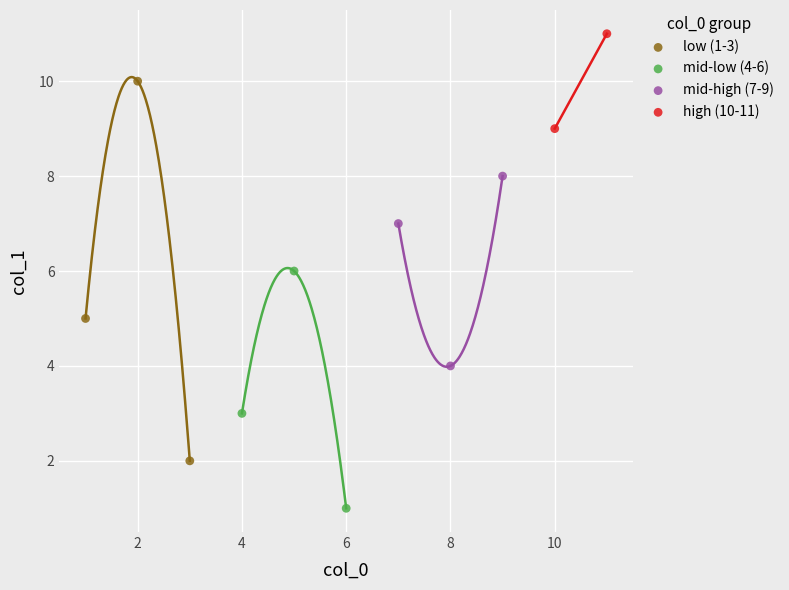

What are all the series names shown in the legend?

low (1-3), mid-low (4-6), mid-high (7-9), high (10-11)